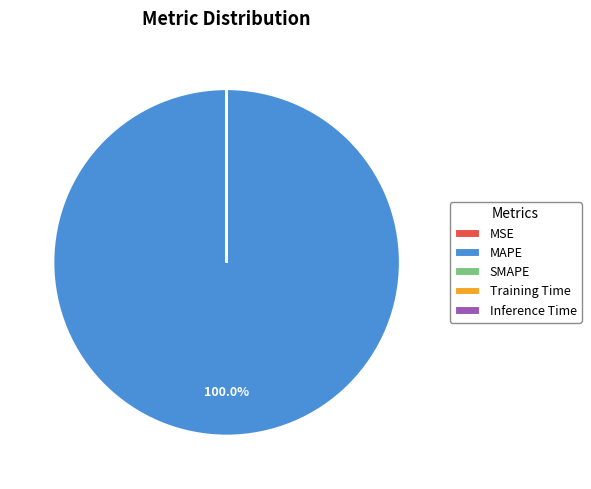

Which category has the biggest portion of the pie?

MAPE